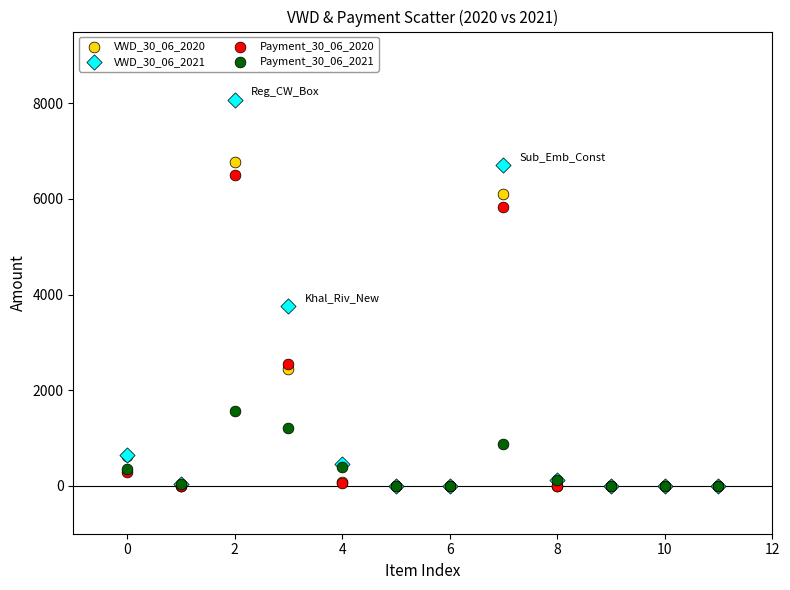

Which series contains the highest Y value?

VWD_30_06_2021